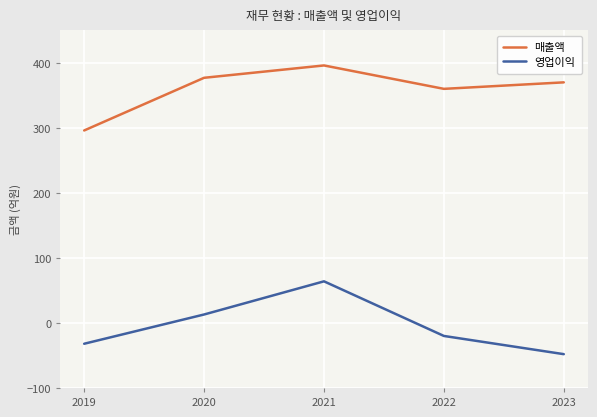

Which series has the largest total across all categories?

매출액